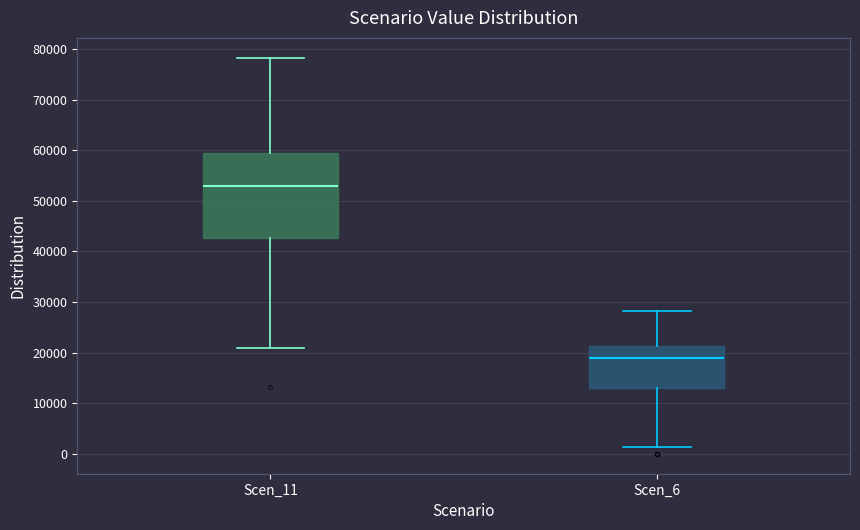

Which box is the tallest, from its lower edge to its upper edge?

Scen_11